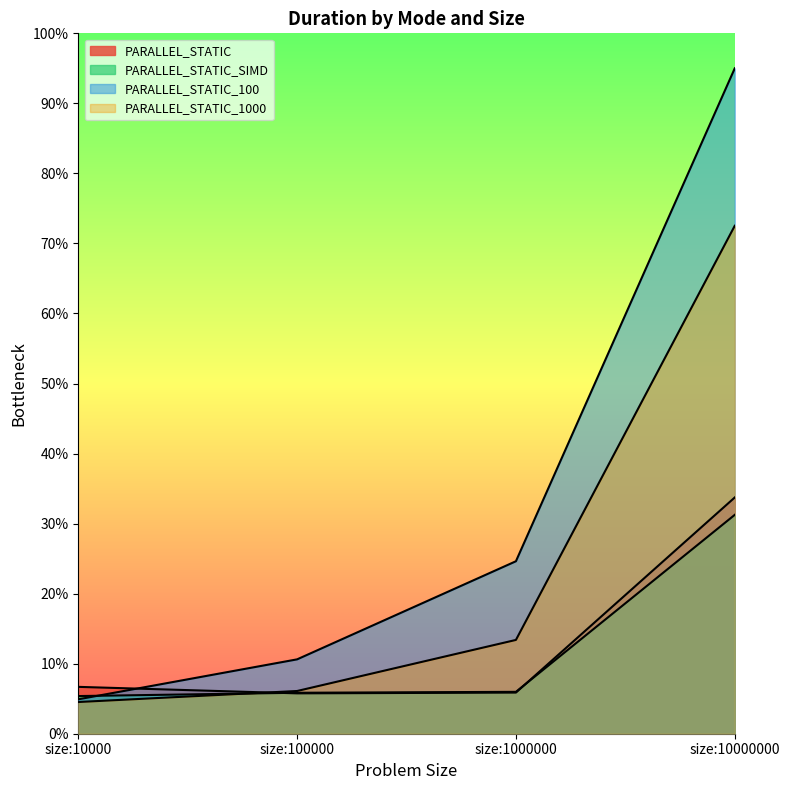

In PARALLEL_STATIC, how many points are lower than both neighbors (excluding endpoints)?

1